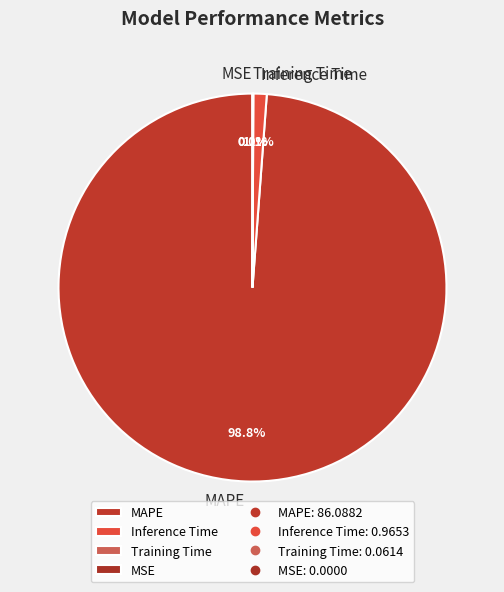

What portion of the pie excludes Inference Time?

98.9%